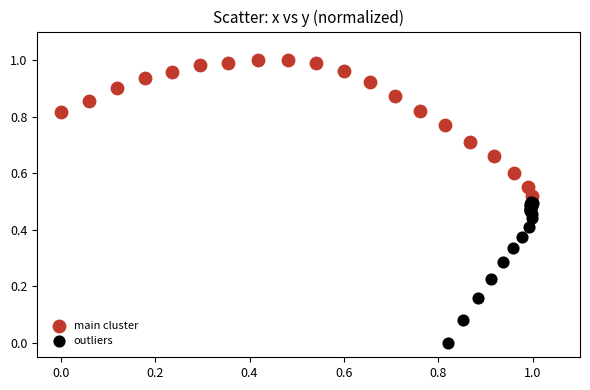

Which series contains the highest Y value?

main cluster